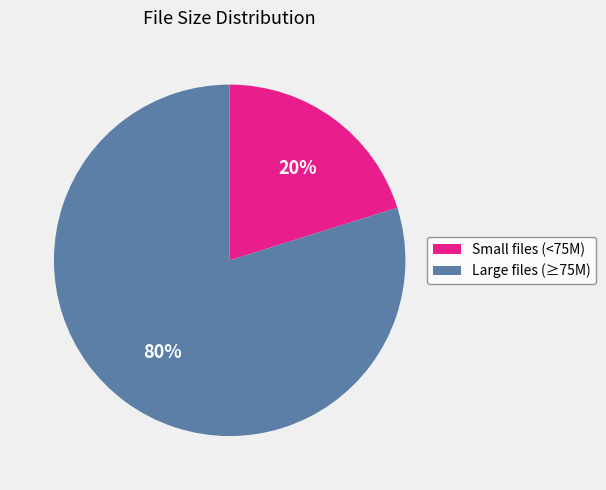

Is the sum of Small files (<75M) and Large files (≥75M) greater than half?

Yes